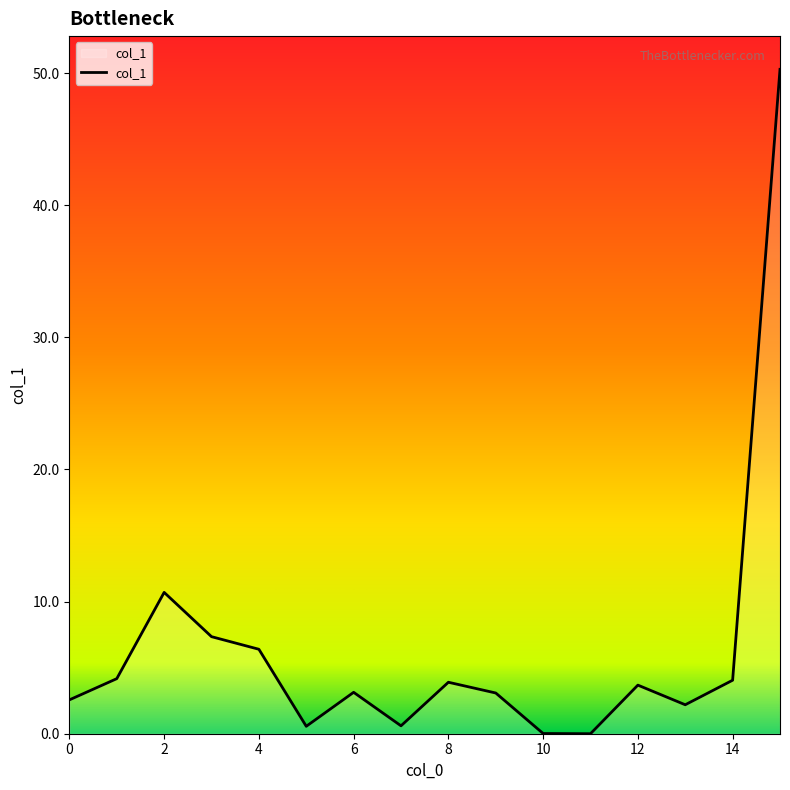

What is the greatest value displayed?

50.3